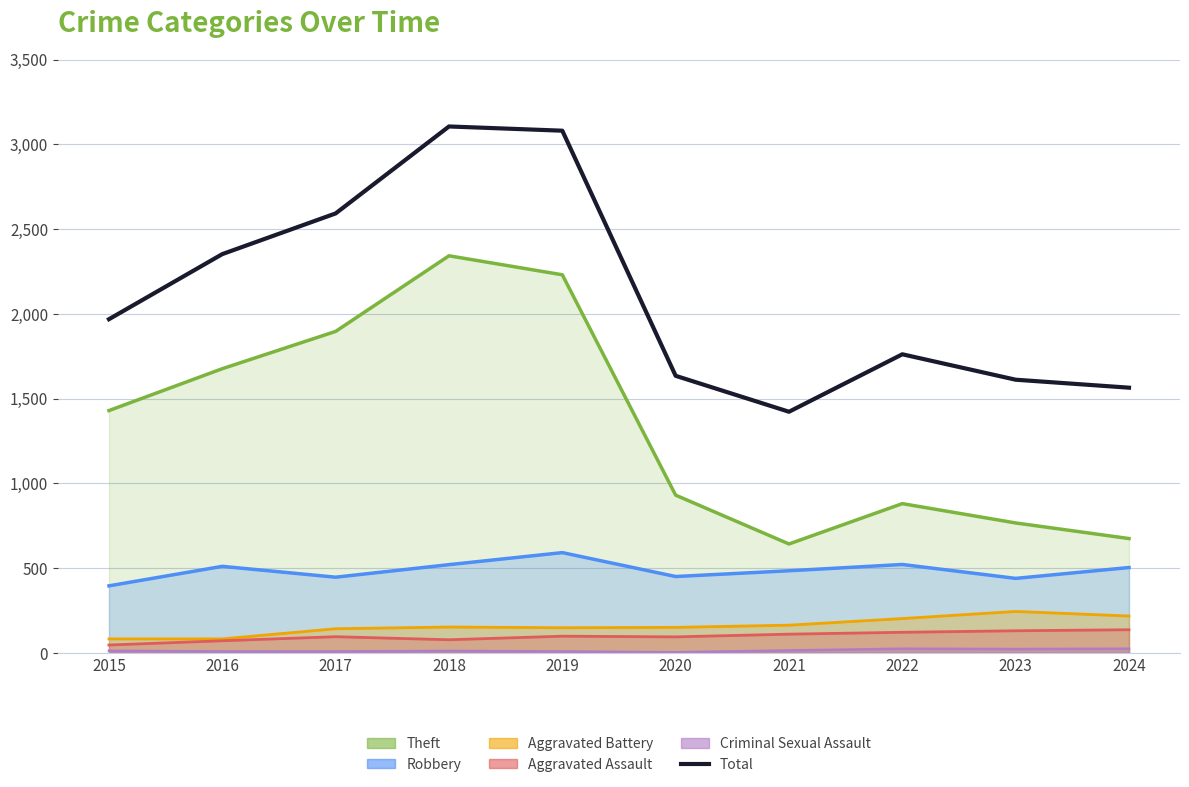

Reading left to right, extract all data points from this chart.

1968	2352	2592	3105	3080	1634	1422	1761	1611	1564